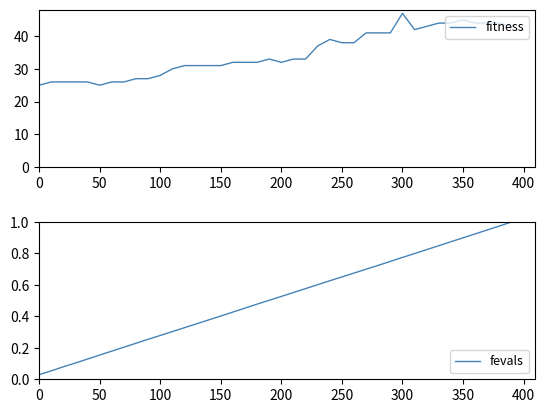

The value of fitness at 250 is 38. True or false?

True